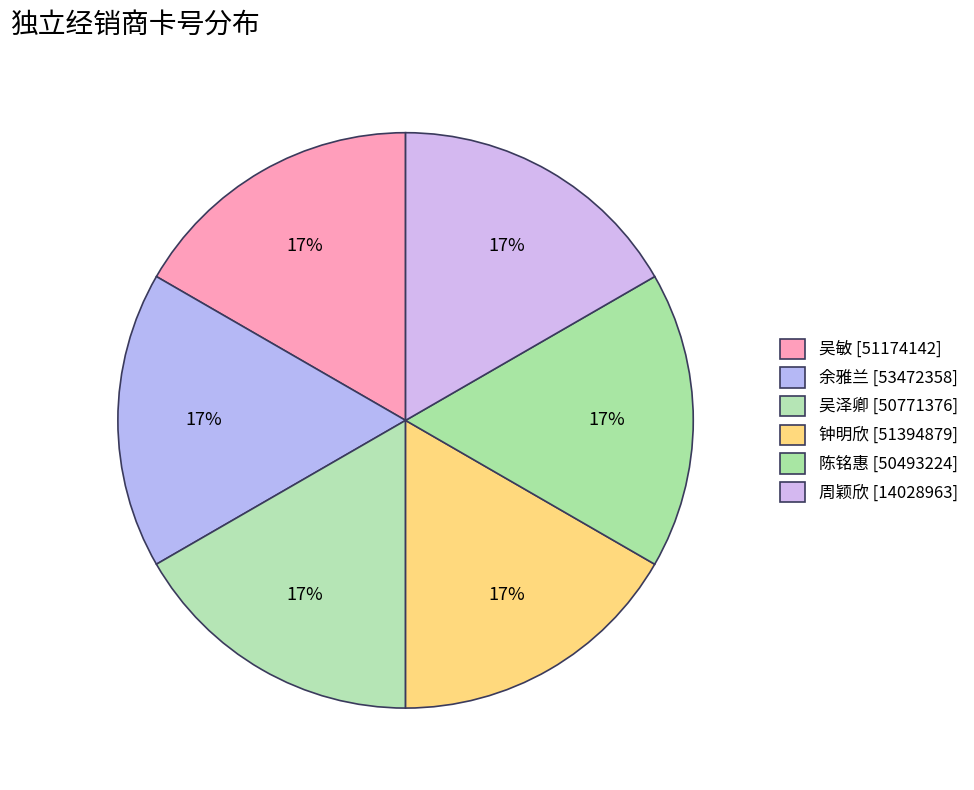

How many segments does this pie chart have?

6